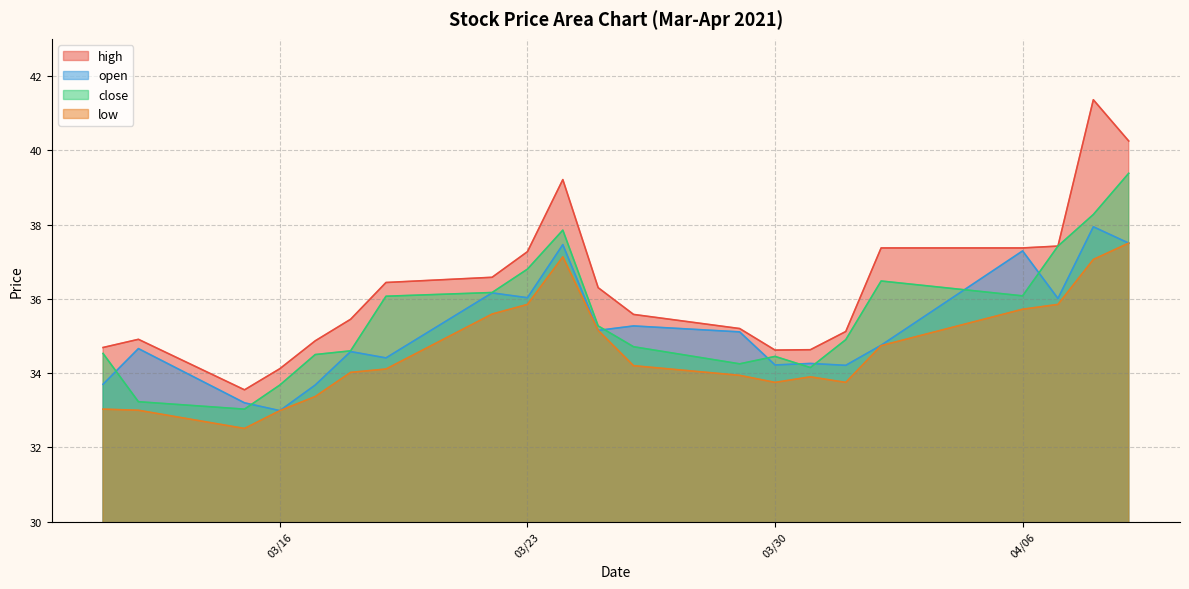

Rank the series by their maximum value, from highest to lowest.

high, close, open, low